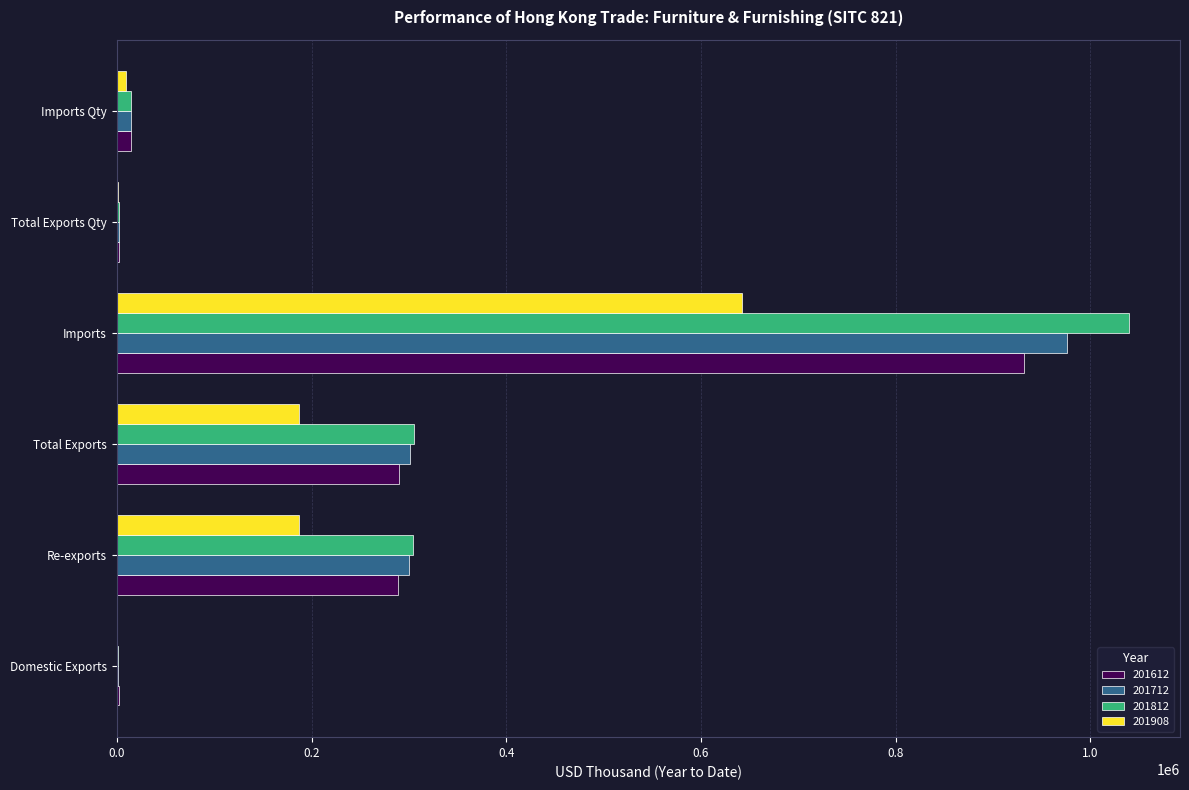

True or false: 201712 has a value of 293425.2 at Imports.

False